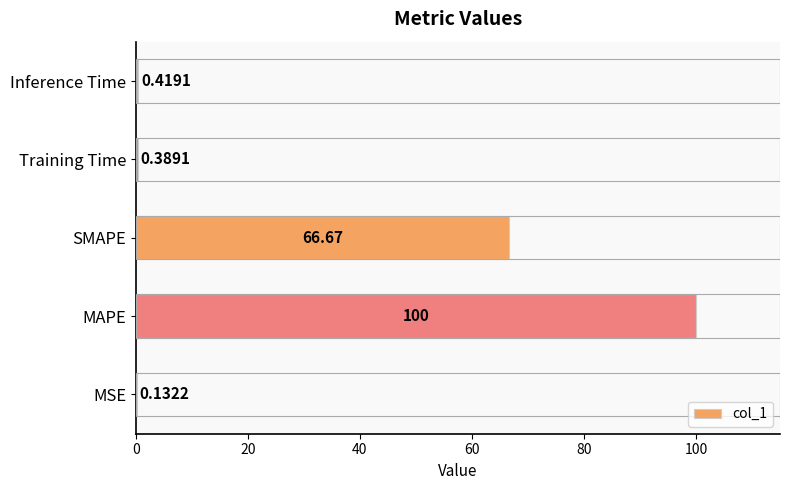

Are the bars horizontal?

Yes